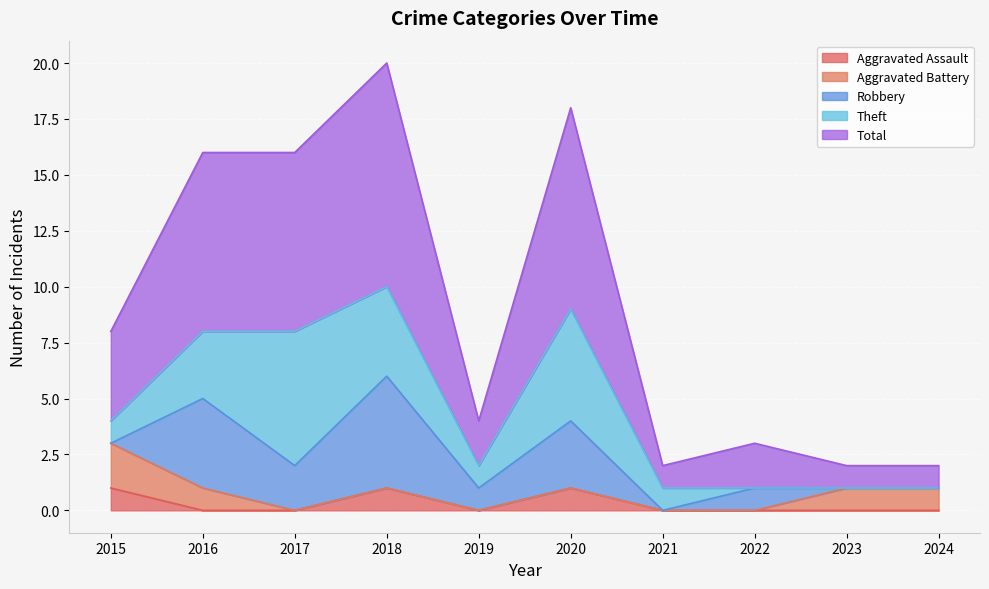

What is the total value across all series at 2015?

8